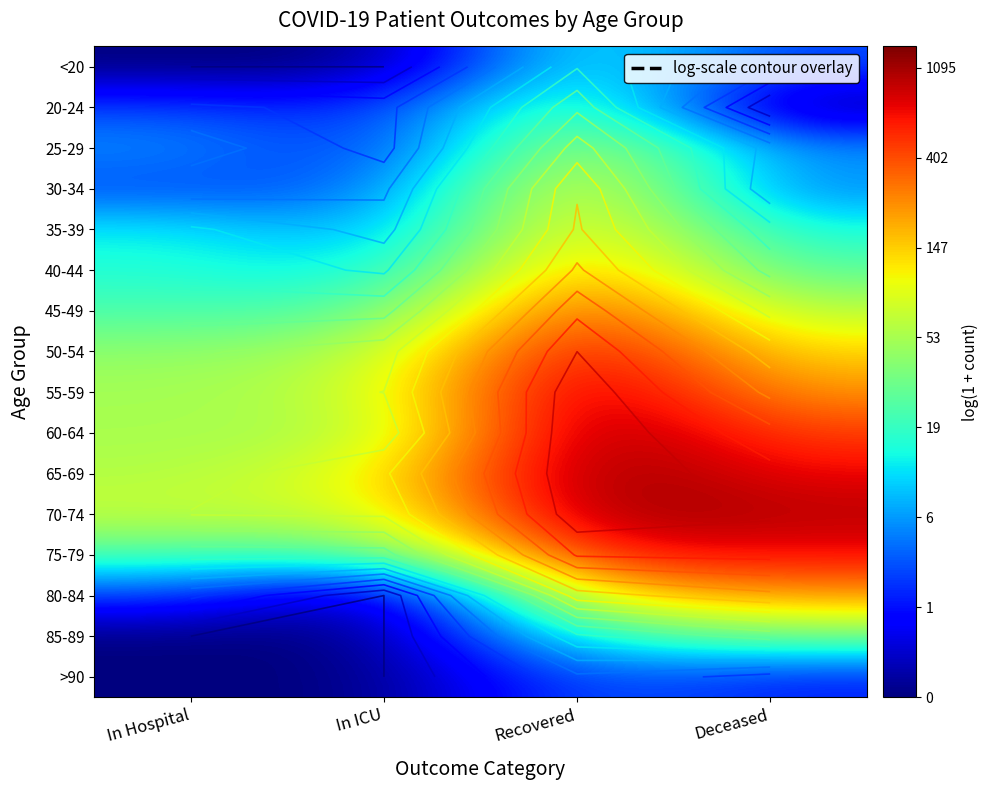

The 55-59 series shows 7.0 at In Hospital. True or false?

False